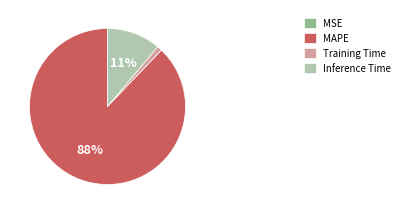

True or false: Training Time accounts for 1% of the total.

True